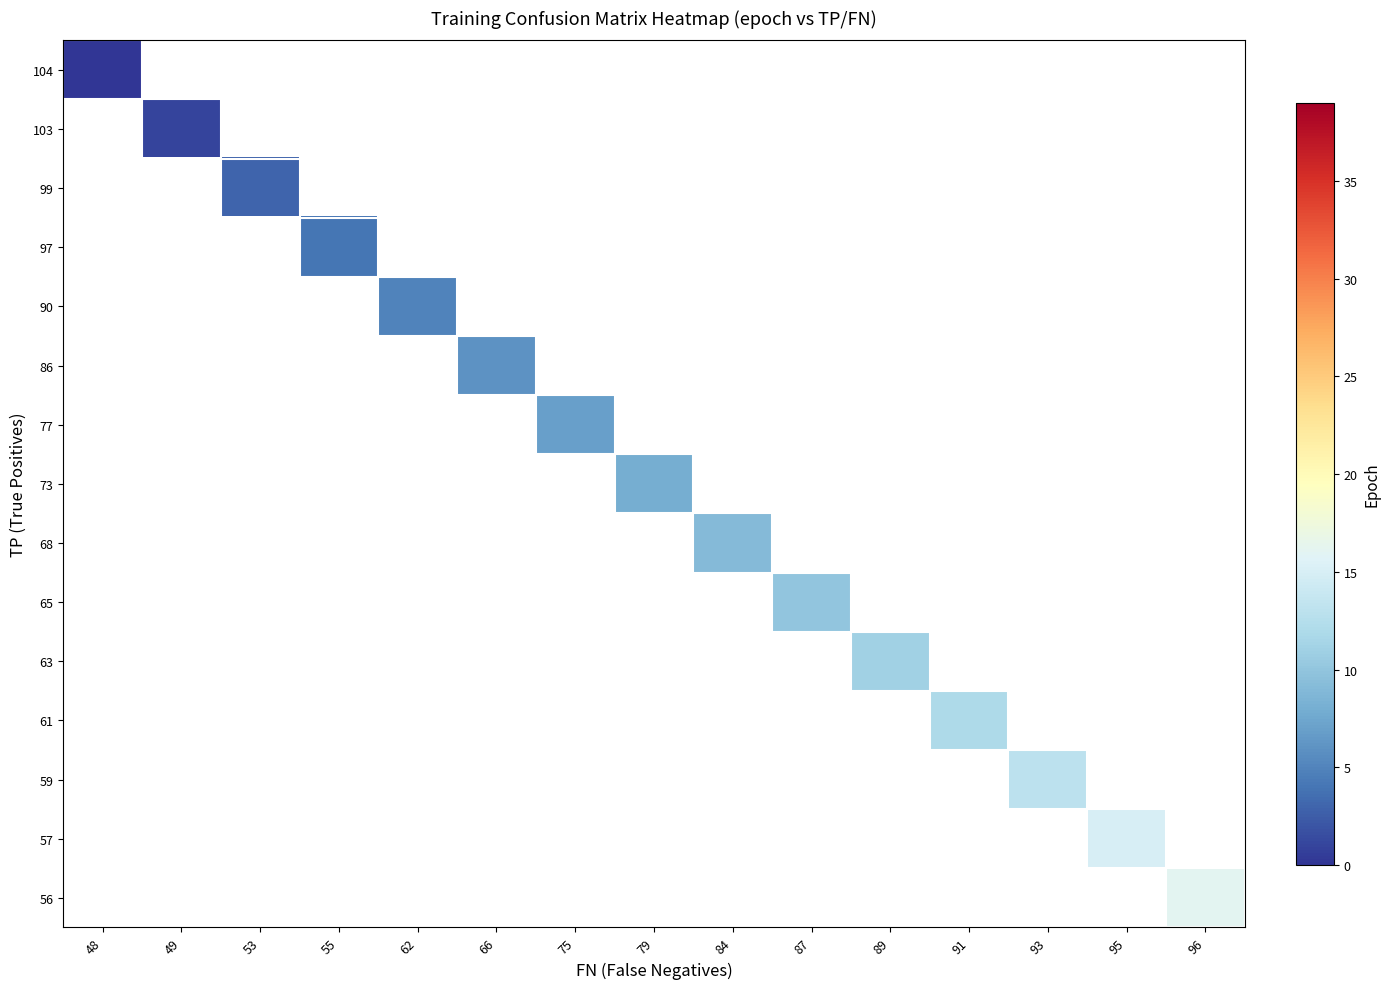

At how many categories does at least one series exceed 7?

8